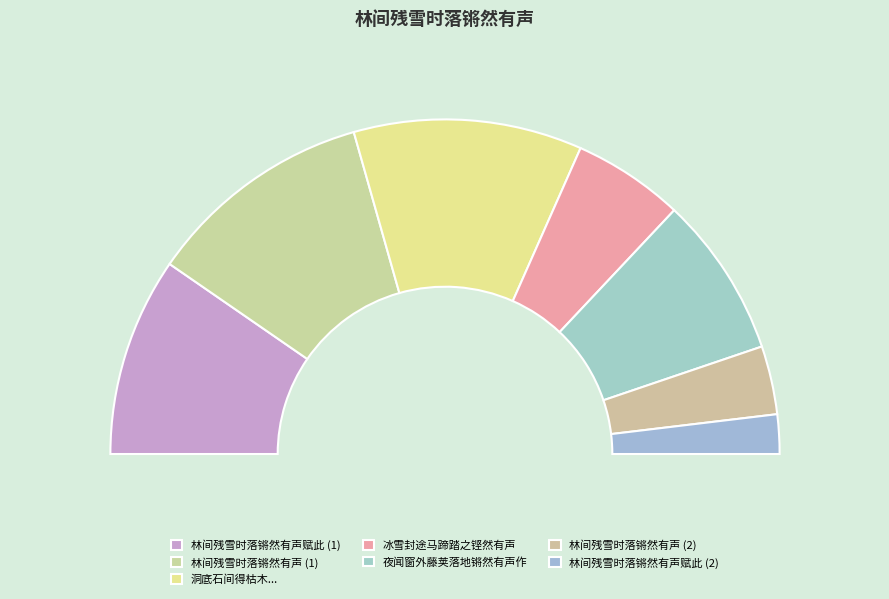

Rank the categories by value from highest to lowest.

洞底石间得枯木一株花叶咸无而枝干峭拔扣之铿然有声因成鄙句刻之岩石间, 林间残雪时落锵然有声, 林间残雪时落锵然有声赋此, 夜闻窗外藤荚落地锵然有声作, 冰雪封途马蹄踏之铿然有声, 林间残雪时落锵然有声, 林间残雪时落锵然有声赋此